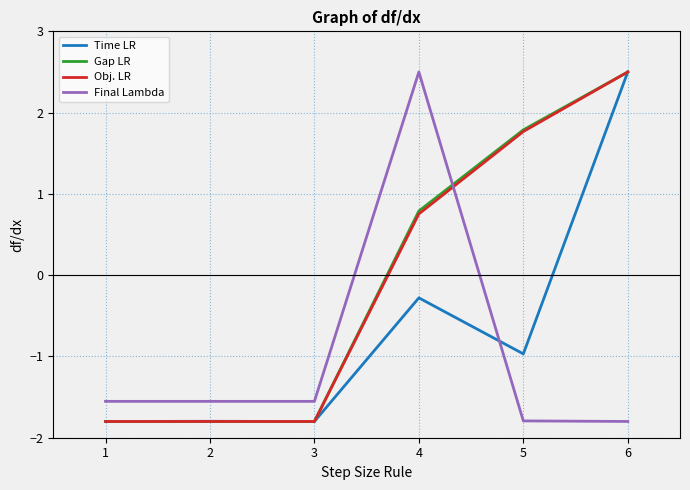

Where do Gap LR and Final Lambda first cross each other?

4 and 5